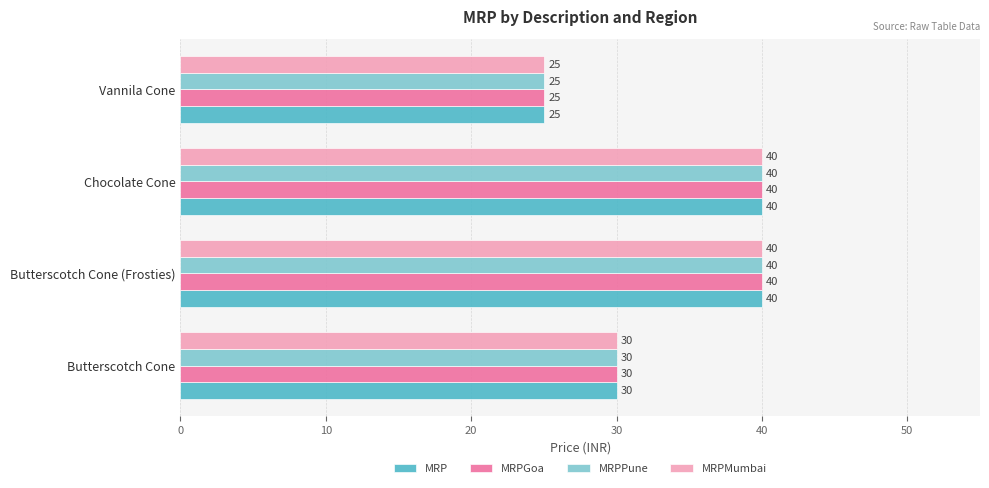

True or false: MRP has a value of 40 at Chocolate Cone.

True